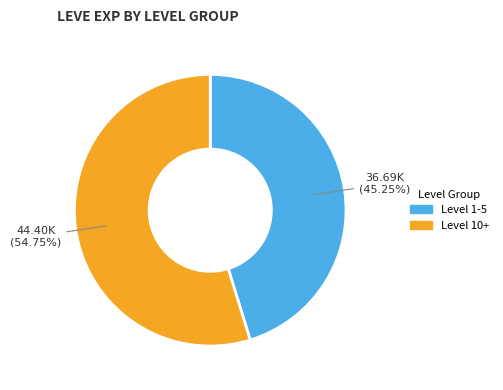

Is there any slice that represents more than half of the pie?

Yes